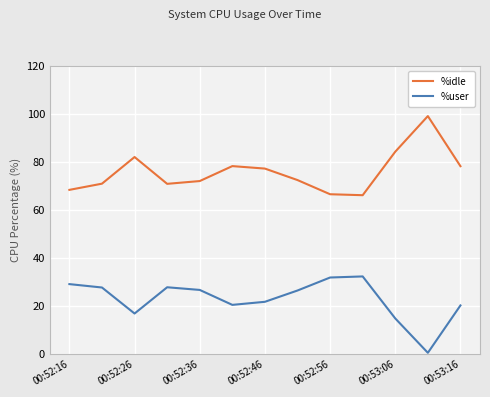

List the series in order of their peak value, lowest first.

%user, %idle